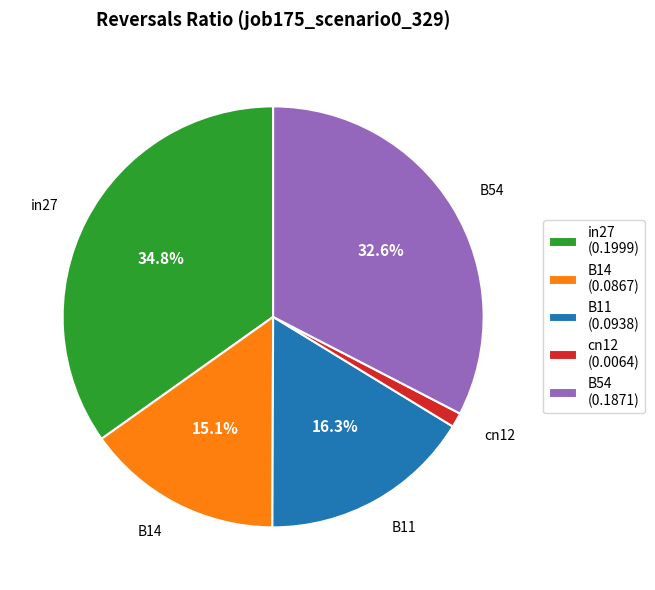

Is there a majority slice in this chart?

No